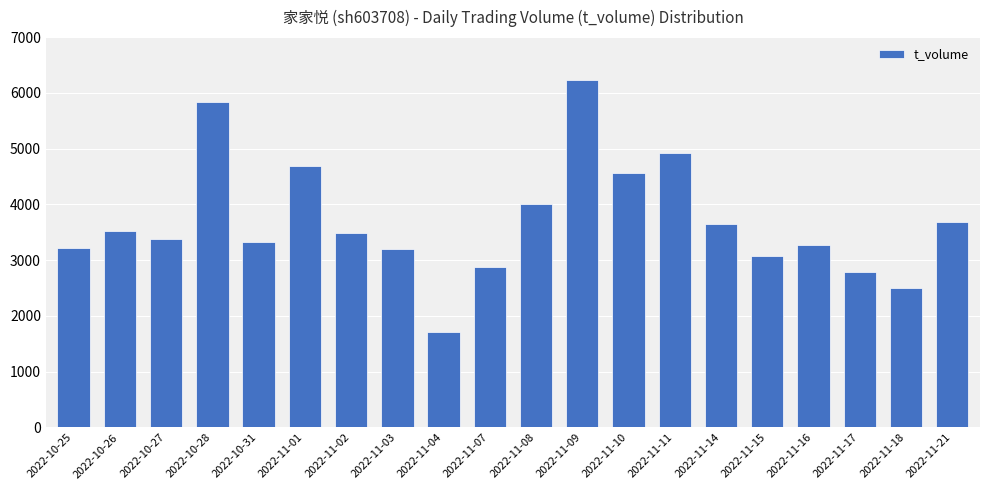

Read the value at 2022-10-26, to the nearest 10.

3520